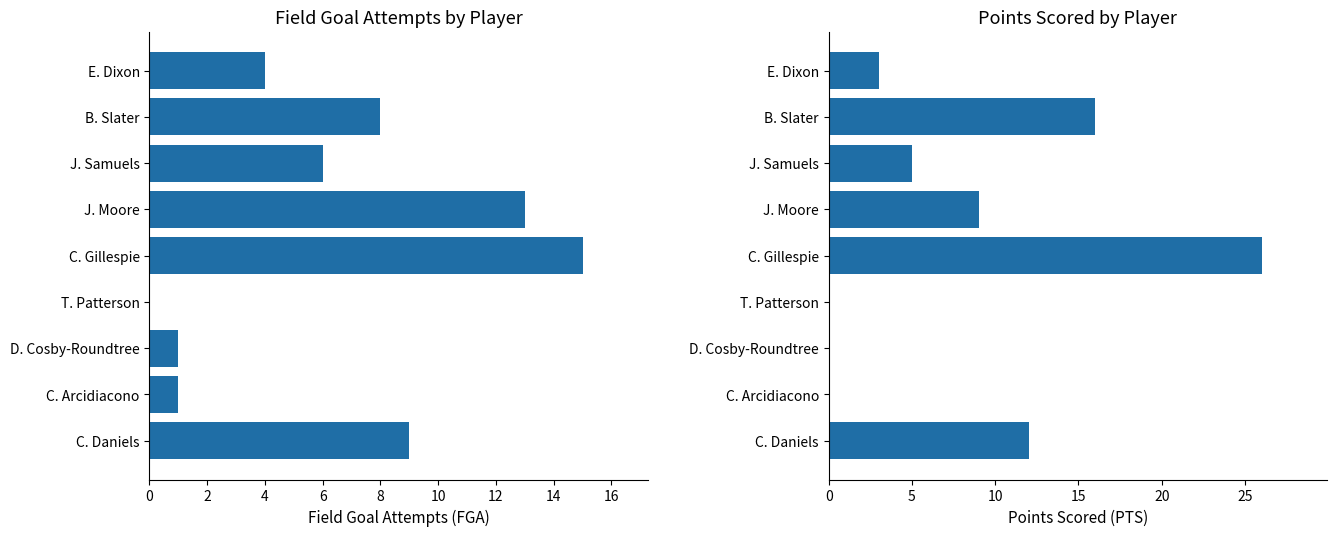

At how many categories does at least one series exceed 4?

5